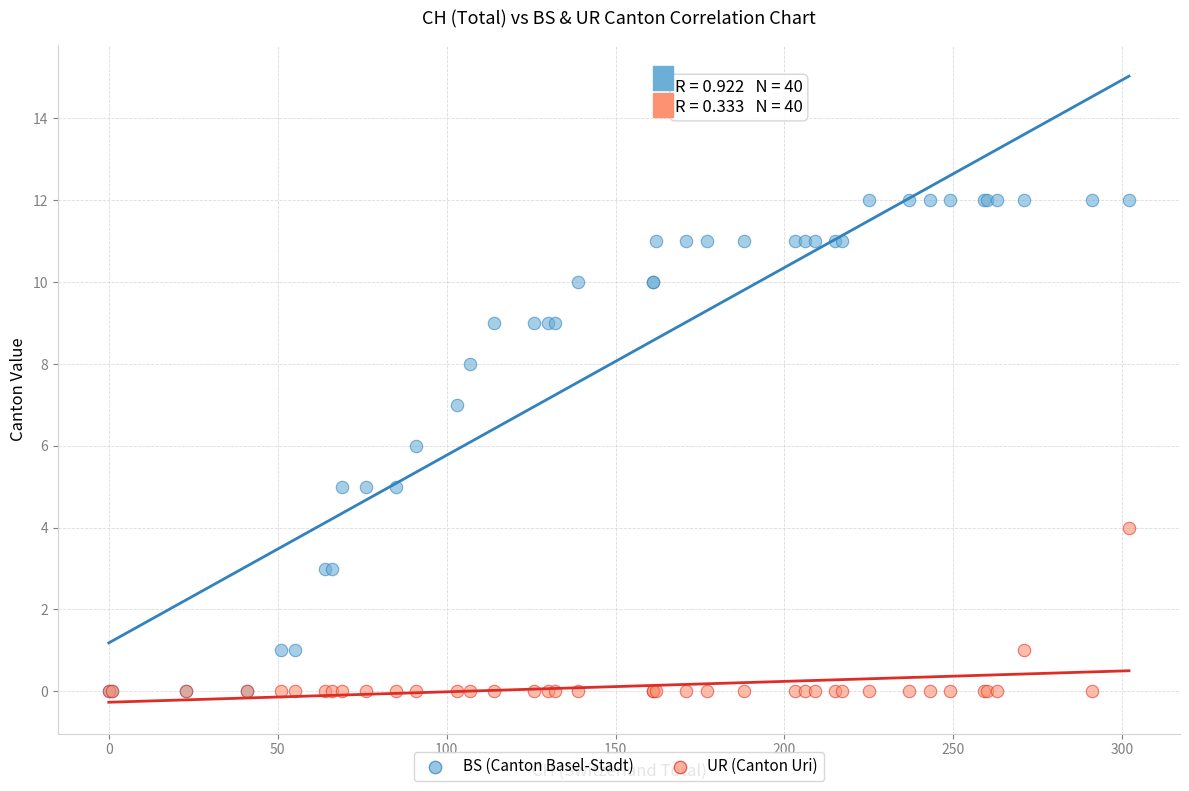

Which series contains the highest Y value?

BS (Canton Basel-Stadt)